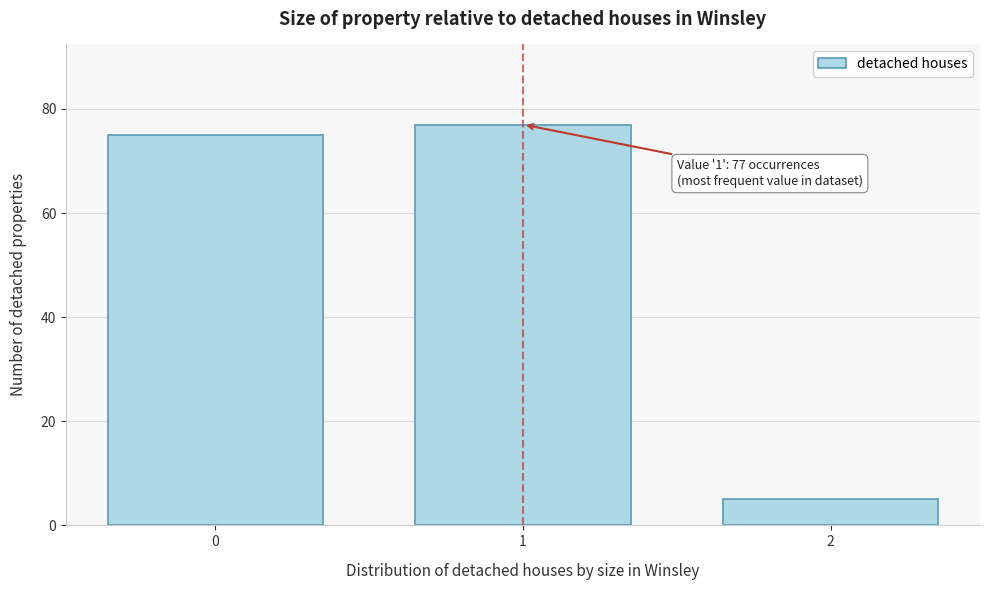

Reading left to right, what are all the values shown in this chart?

75	77	5